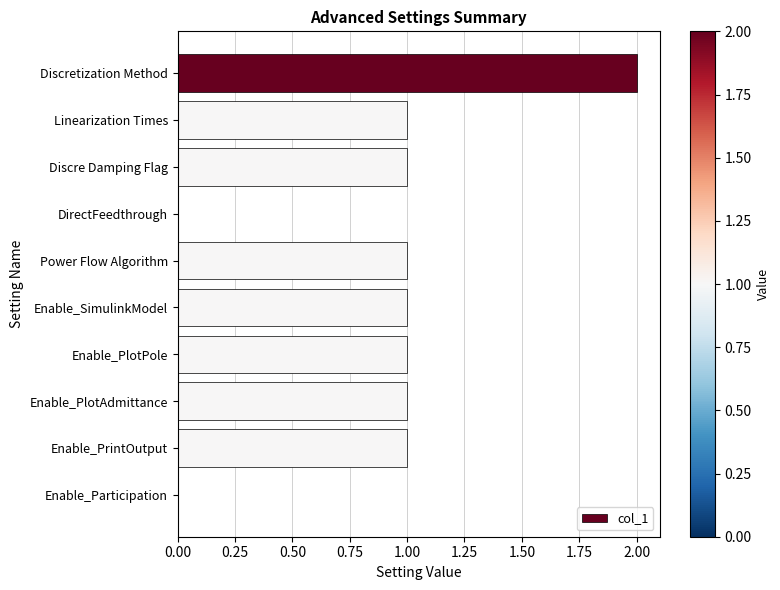

What is the sum of the values at Discretization Method and Linearization Times?

3